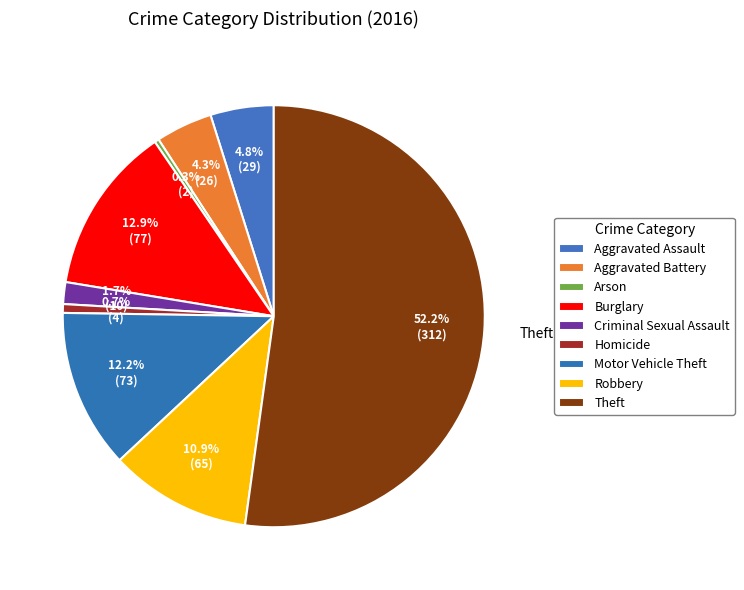

True or false: Aggravated Battery accounts for 4% of the total.

True